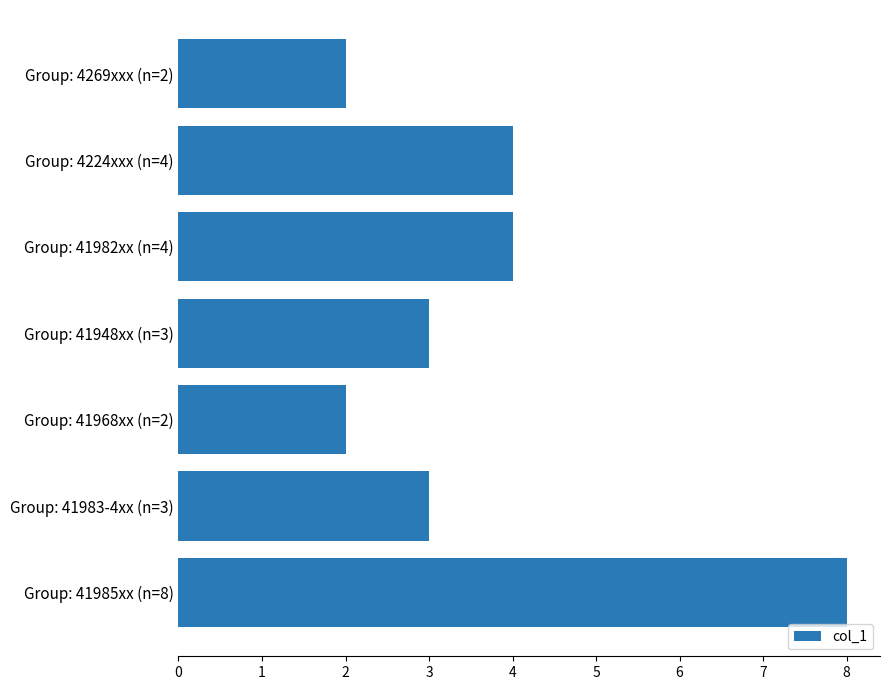

What is the greatest value displayed?

8